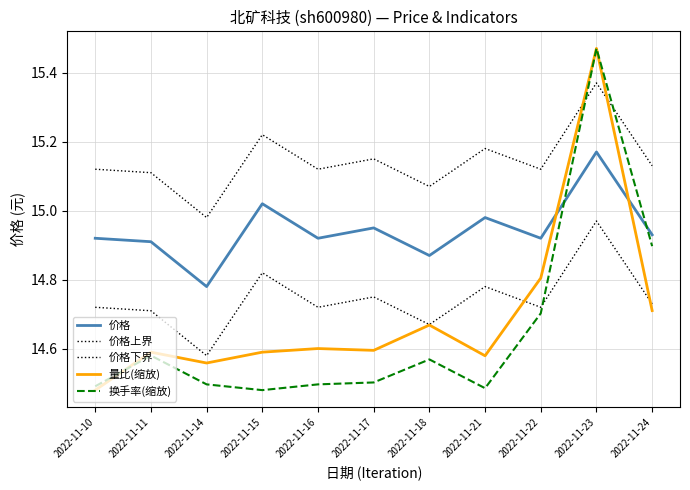

Is this an area chart (filled region under the line)?

No